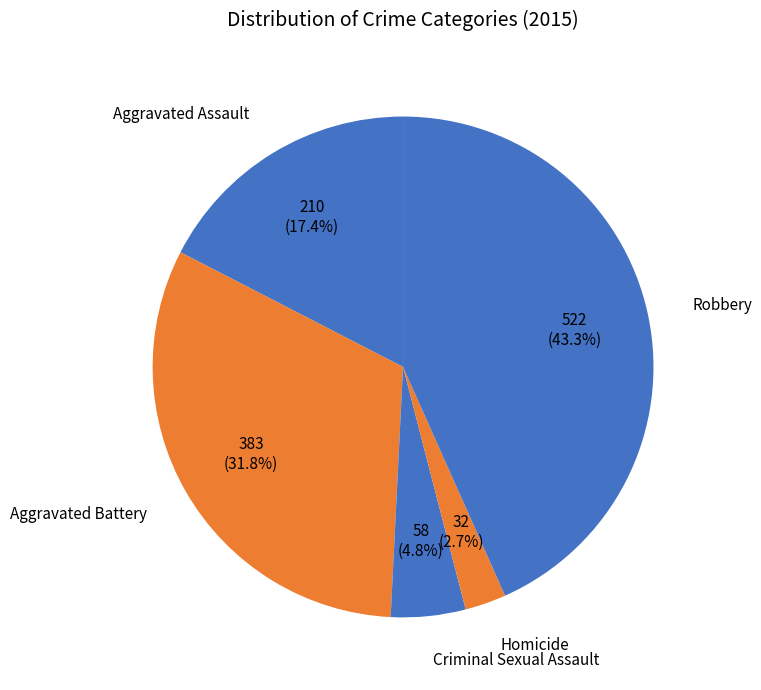

To the nearest percent, what is the difference between the largest and smallest slice percentages?

41%